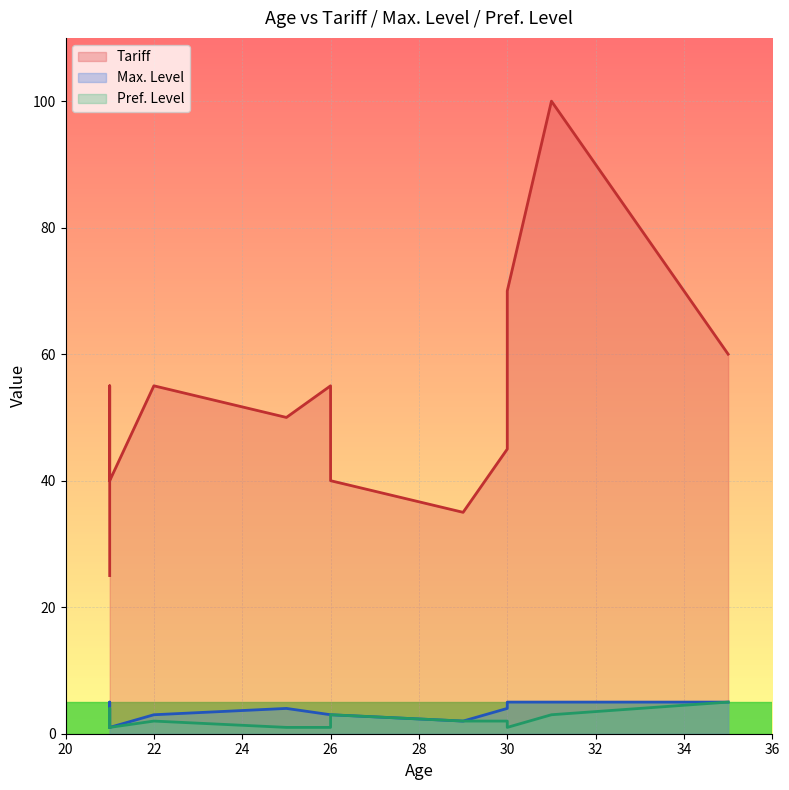

Rank the series at 25 from lowest to highest value.

Pref. Level, Max. Level, Tariff